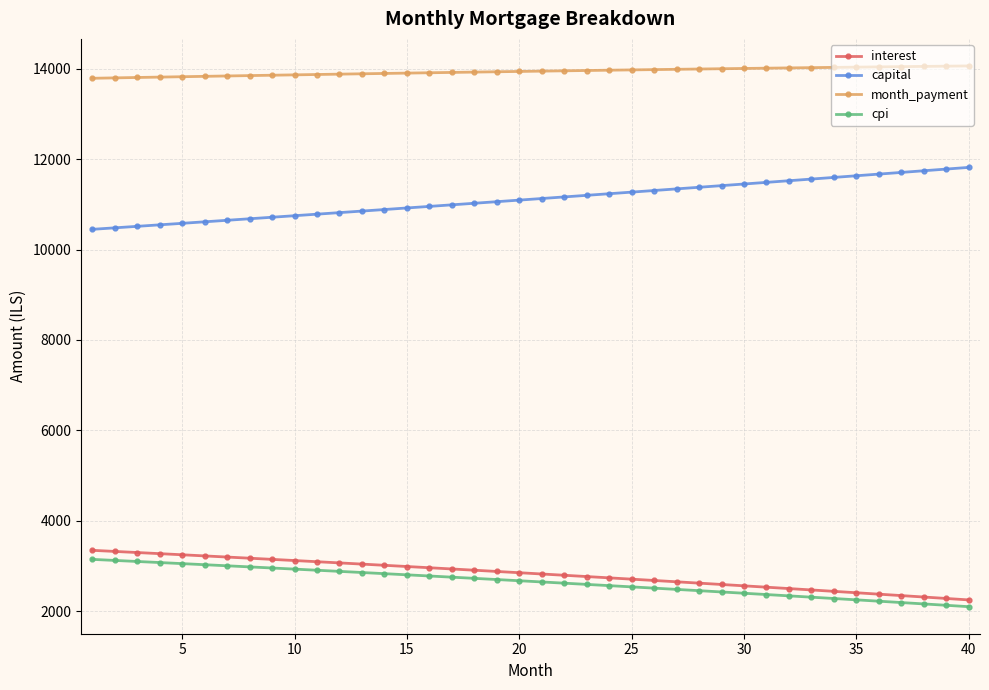

What is the value of the month_payment point at the 16th from the left?

13915.6